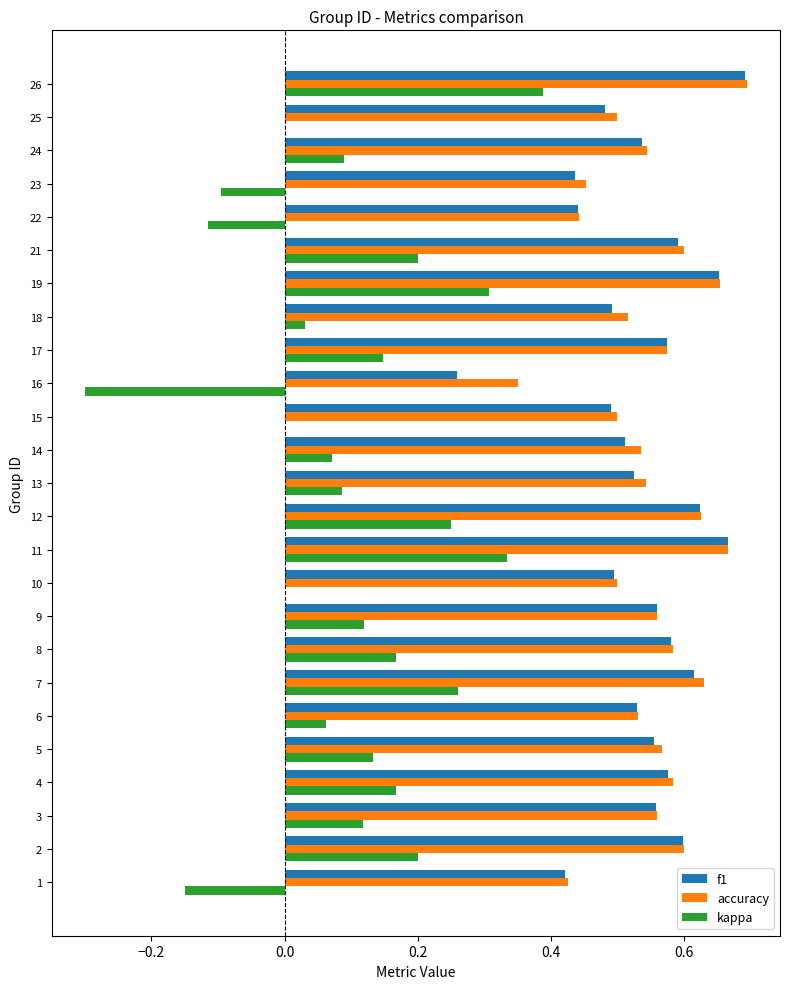

What is the sum of all accuracy values?

13.7